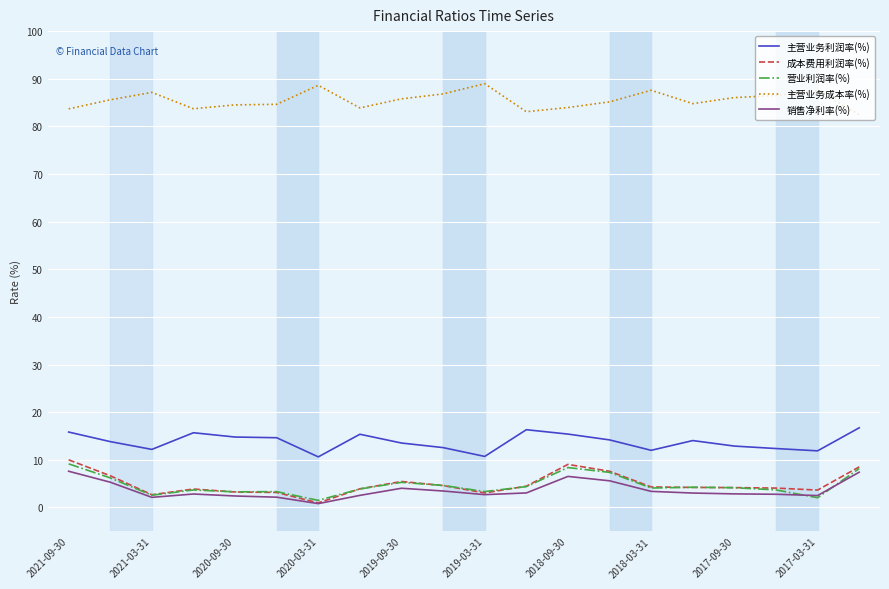

What is the greatest value displayed?

89.0